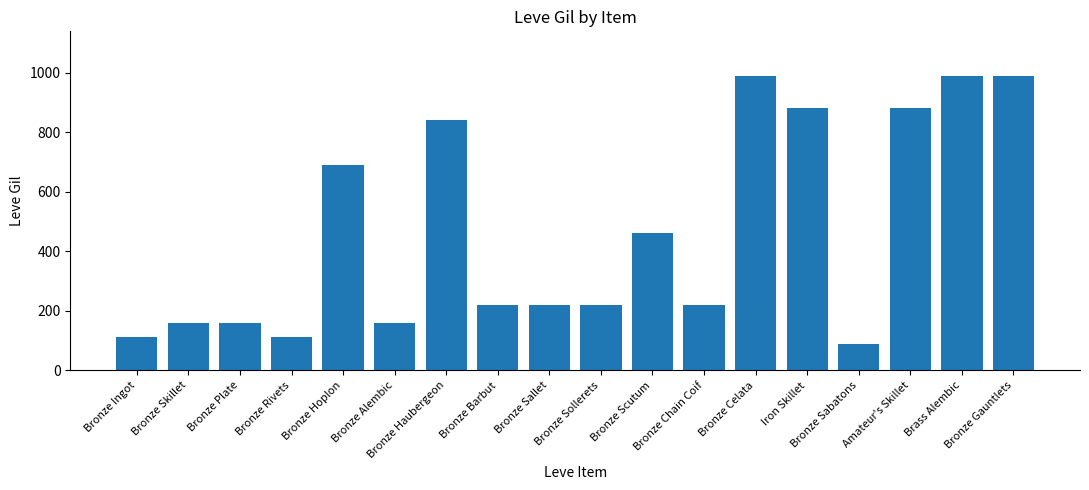

What is the ratio of the value at Bronze Scutum to the value at Brass Alembic?

0.5